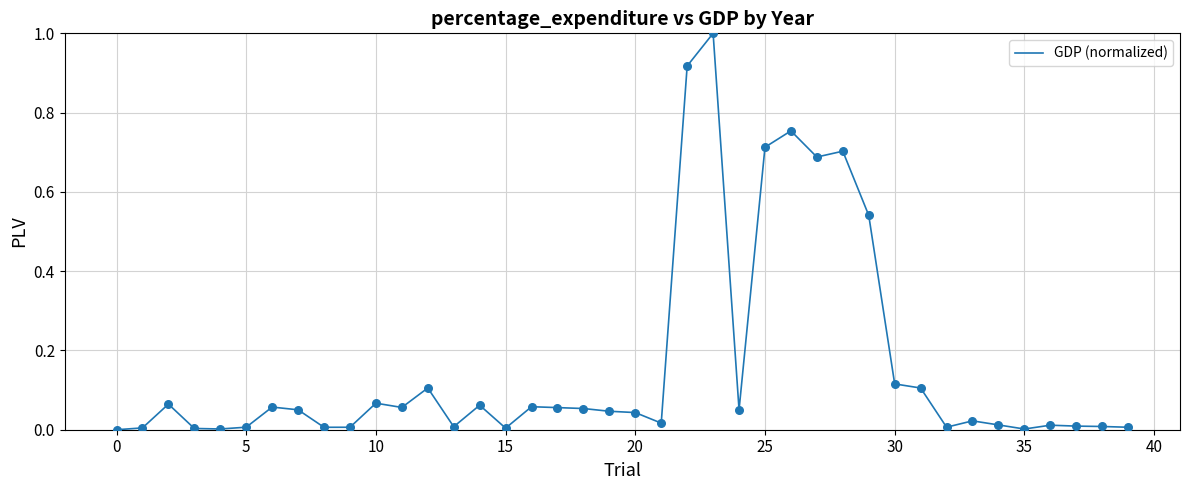

What is the difference between the maximum and minimum values?

1.0